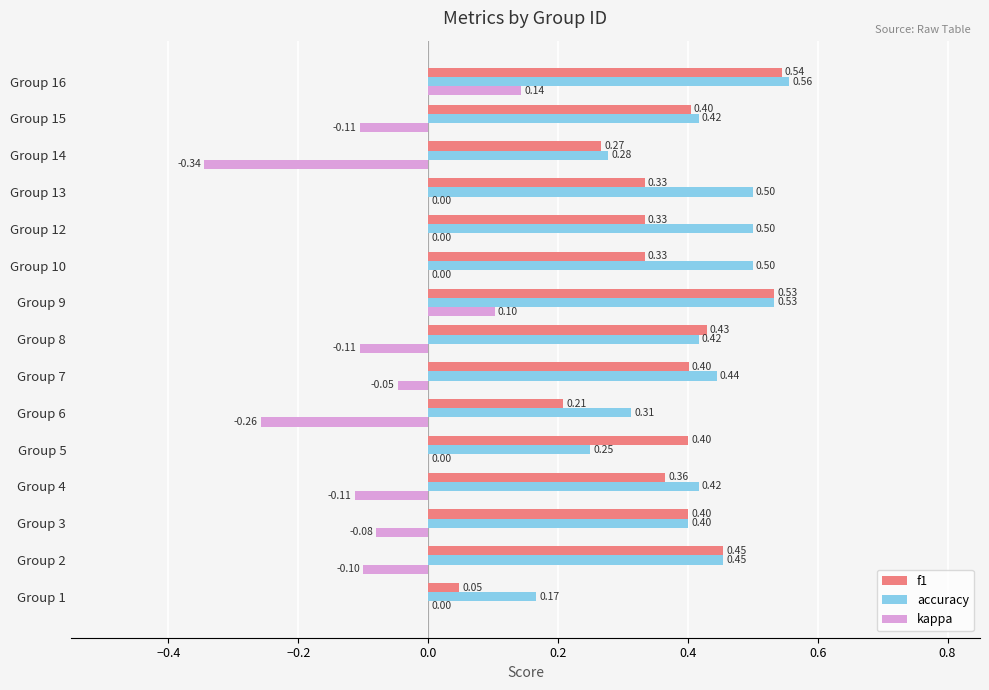

Between Group 8 and Group 12, which series saw the biggest shift?

kappa